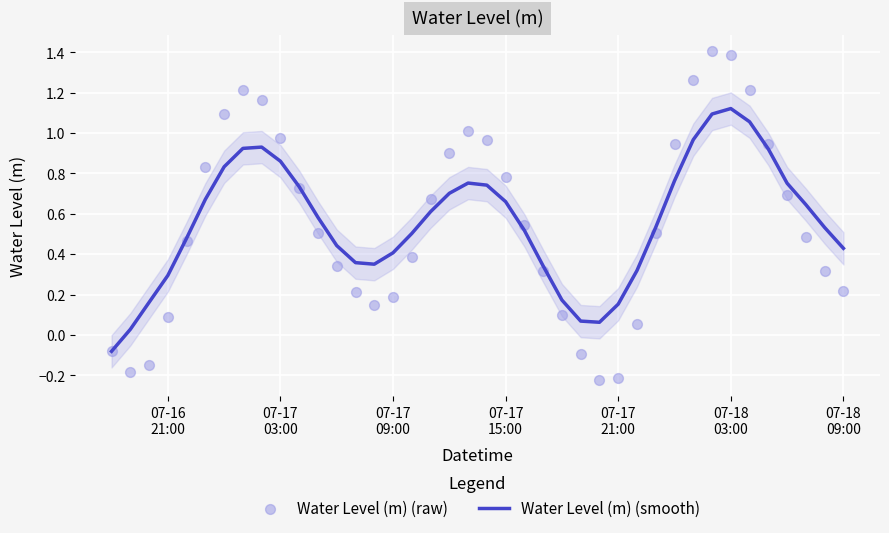

Which series has the largest total across all categories?

Water Level (m) (smooth)